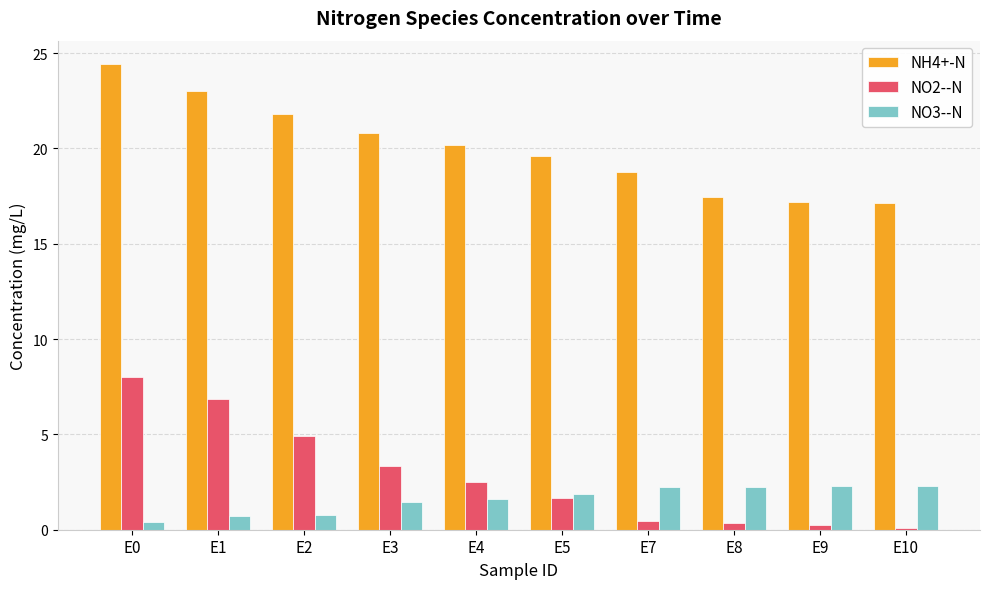

How many values in the NO2--N series exceed 2?

5